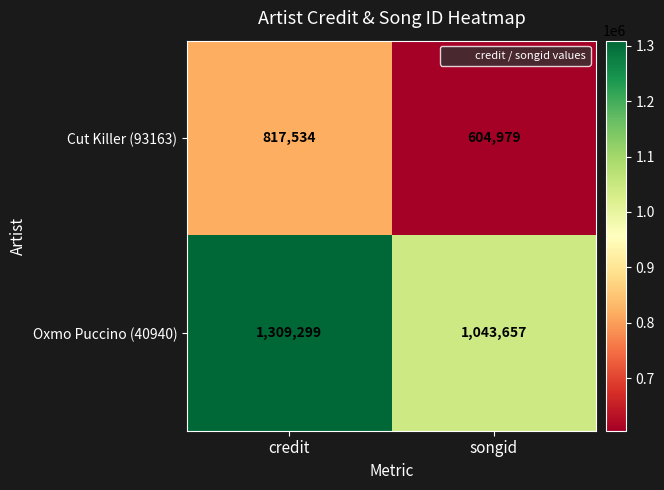

At how many categories does at least one series exceed 625332?

2